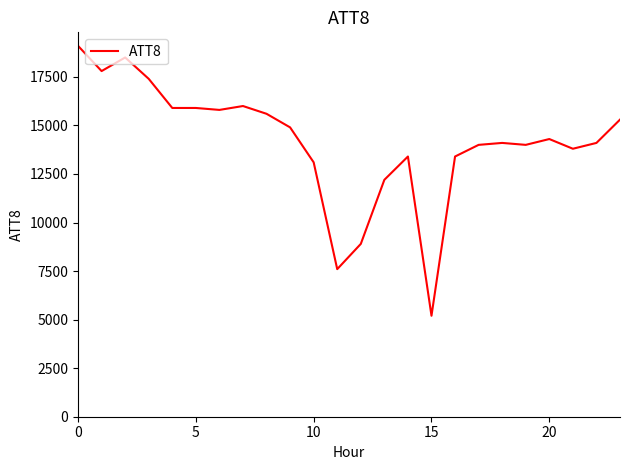

What is the difference between the maximum and minimum values?

13900